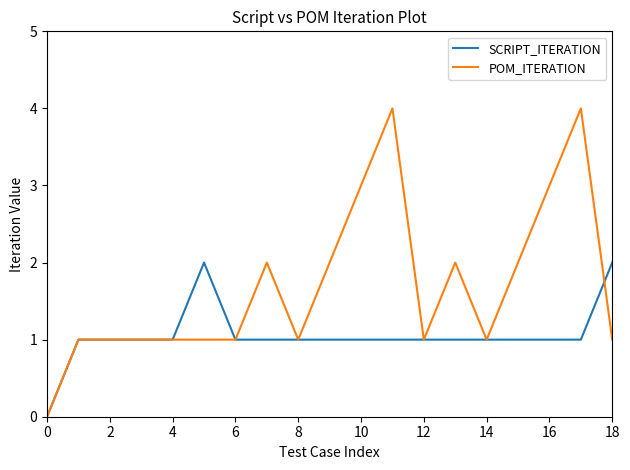

What is the maximum value shown in the chart?

4